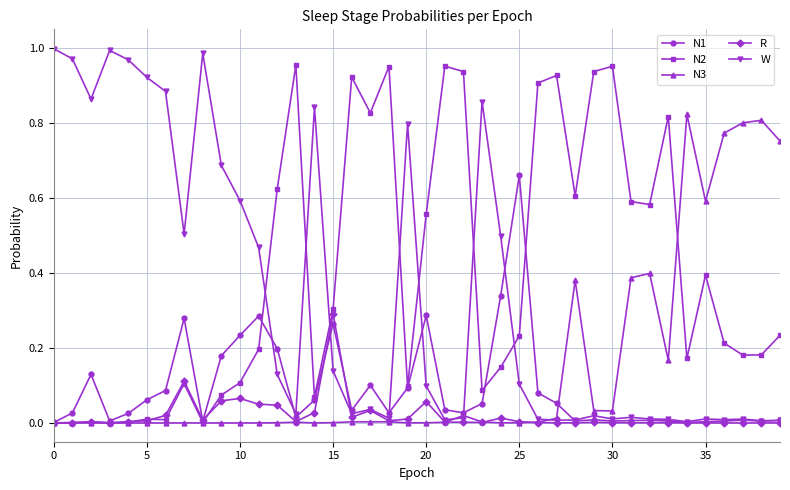

What is the sum of all N2 values?

15.9